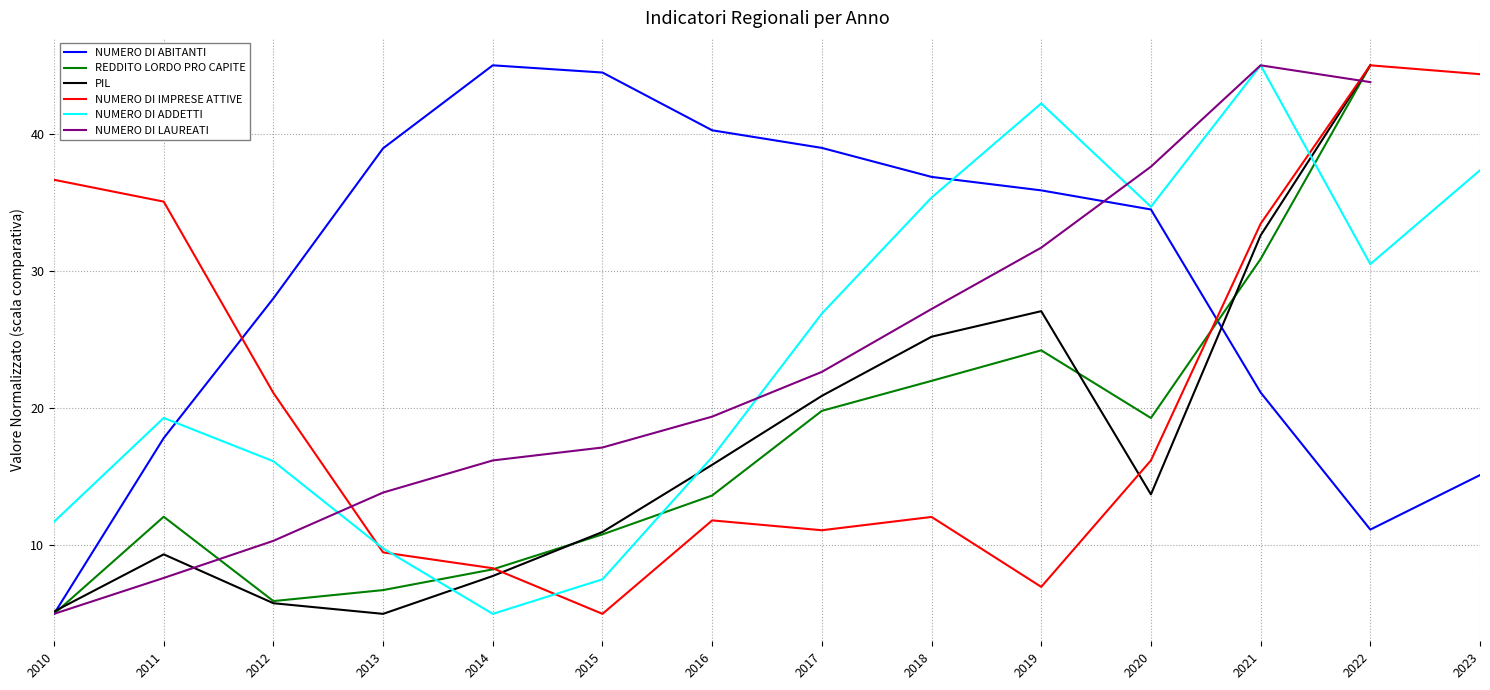

How many lines are shown in the chart?

6